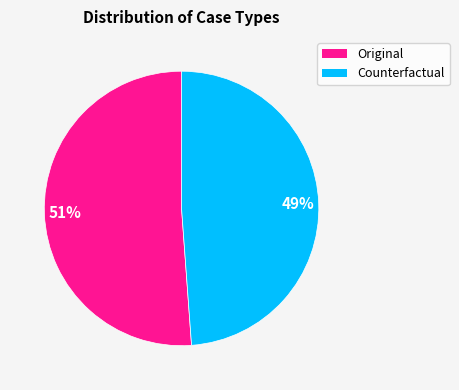

Which category has the smallest portion of the pie?

Counterfactual